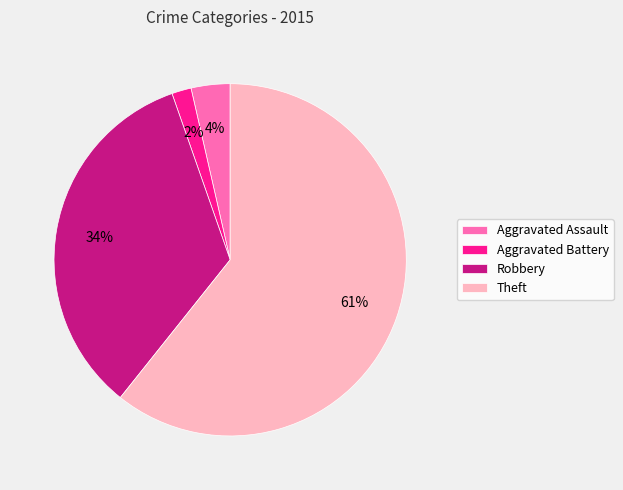

Which category accounts for the majority?

Theft